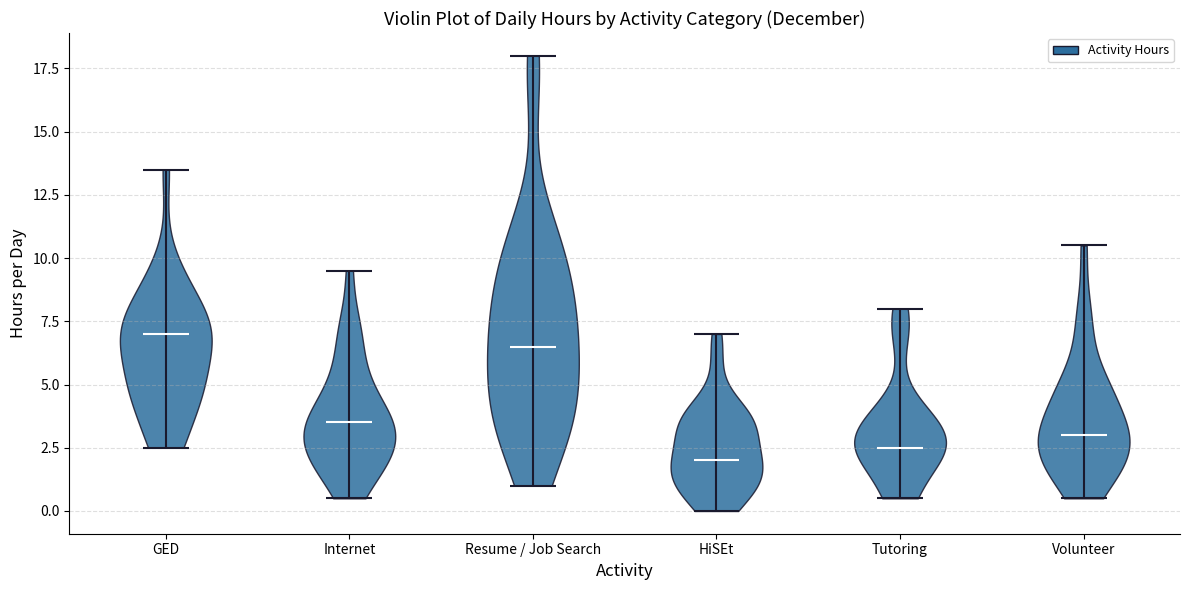

Reading left to right, read every violin against the y-axis: where its median line is, and the lowest and highest points it reaches. The values are not printed on the chart, so give them approximately, as read against the axis.

GED: median line 7.0, lowest point 2.5, highest point 13.5
Internet: median line 3.5, lowest point 0.5, highest point 9.5
Resume / Job Search: median line 6.5, lowest point 1.0, highest point 18.0
HiSEt: median line 2.0, lowest point 0.0, highest point 7.0
Tutoring: median line 2.5, lowest point 0.5, highest point 8.0
Volunteer: median line 3.0, lowest point 0.5, highest point 10.5